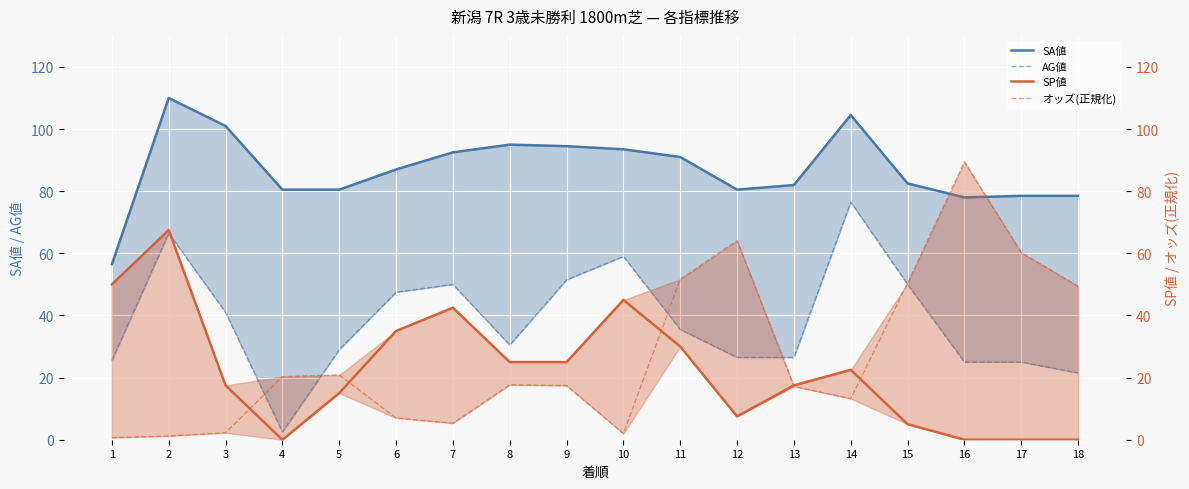

Which series has the largest range (max minus min)?

オッズ(正規化)